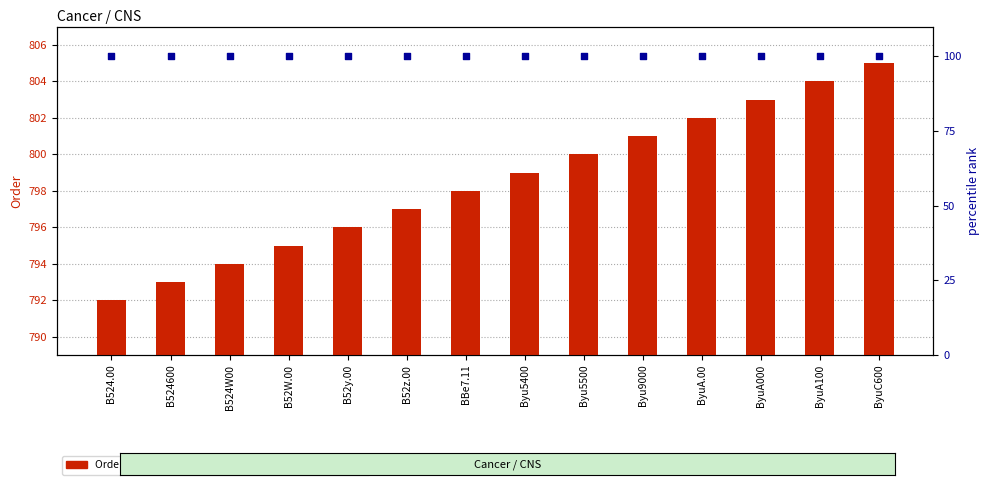

At which category is the sum across all series the highest?

ByuC600